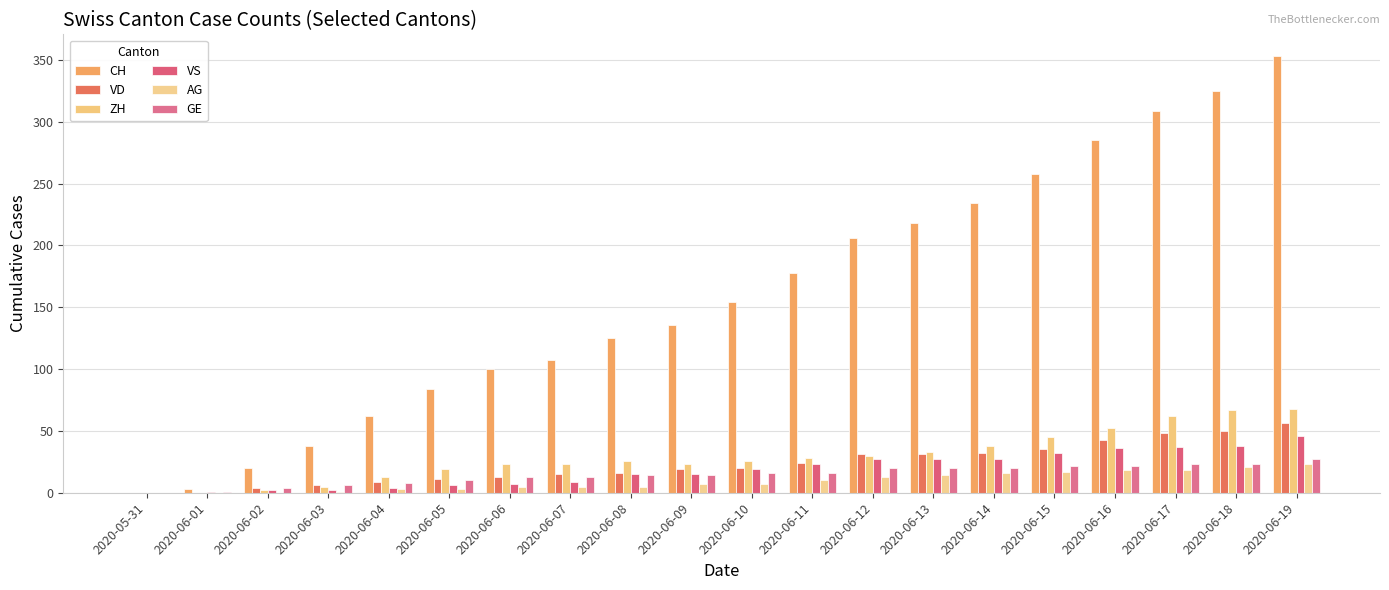

What is the average value of the CH series?

160